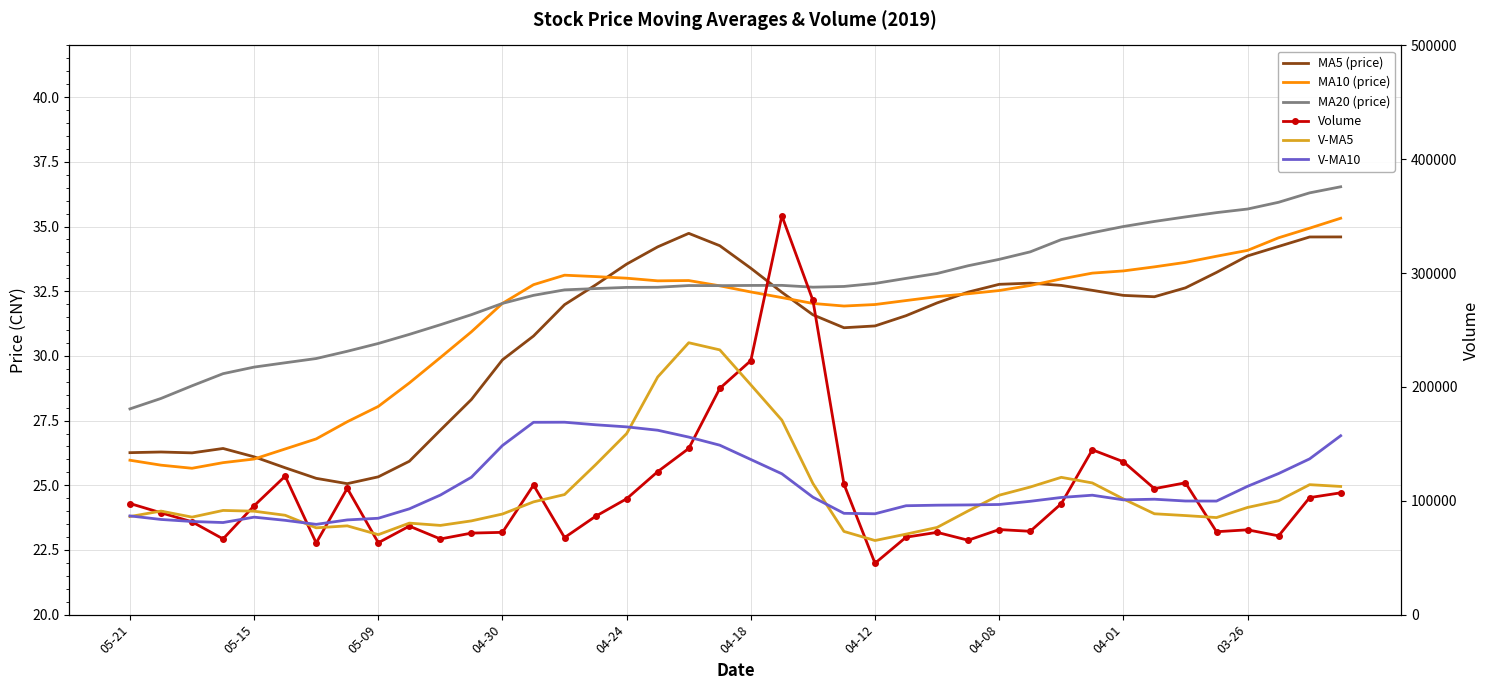

At how many categories does at least one series exceed 184202?

6